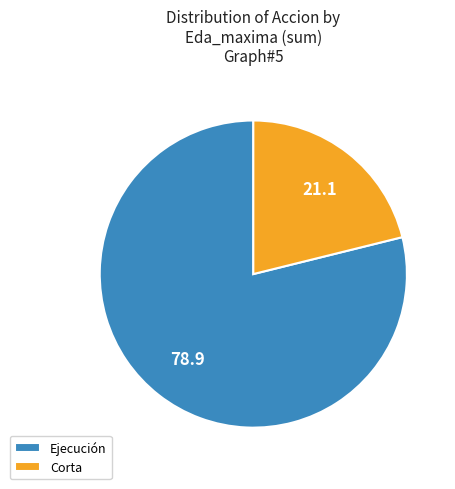

Is the sum of Corta and Ejecución greater than half?

Yes